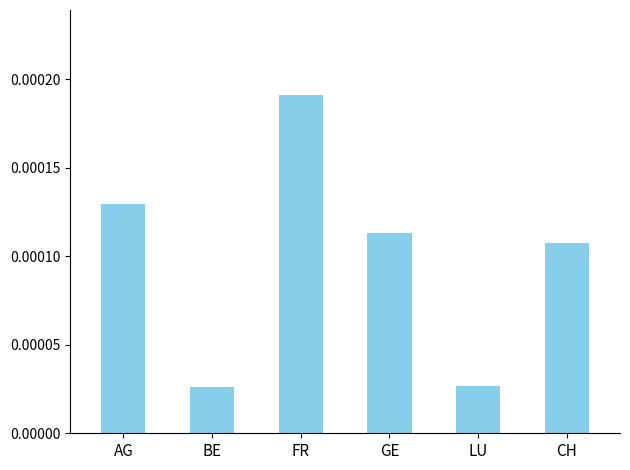

How many bars are there in total?

6